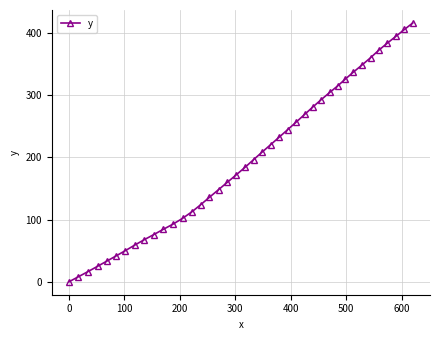

What is the average value?

196.6